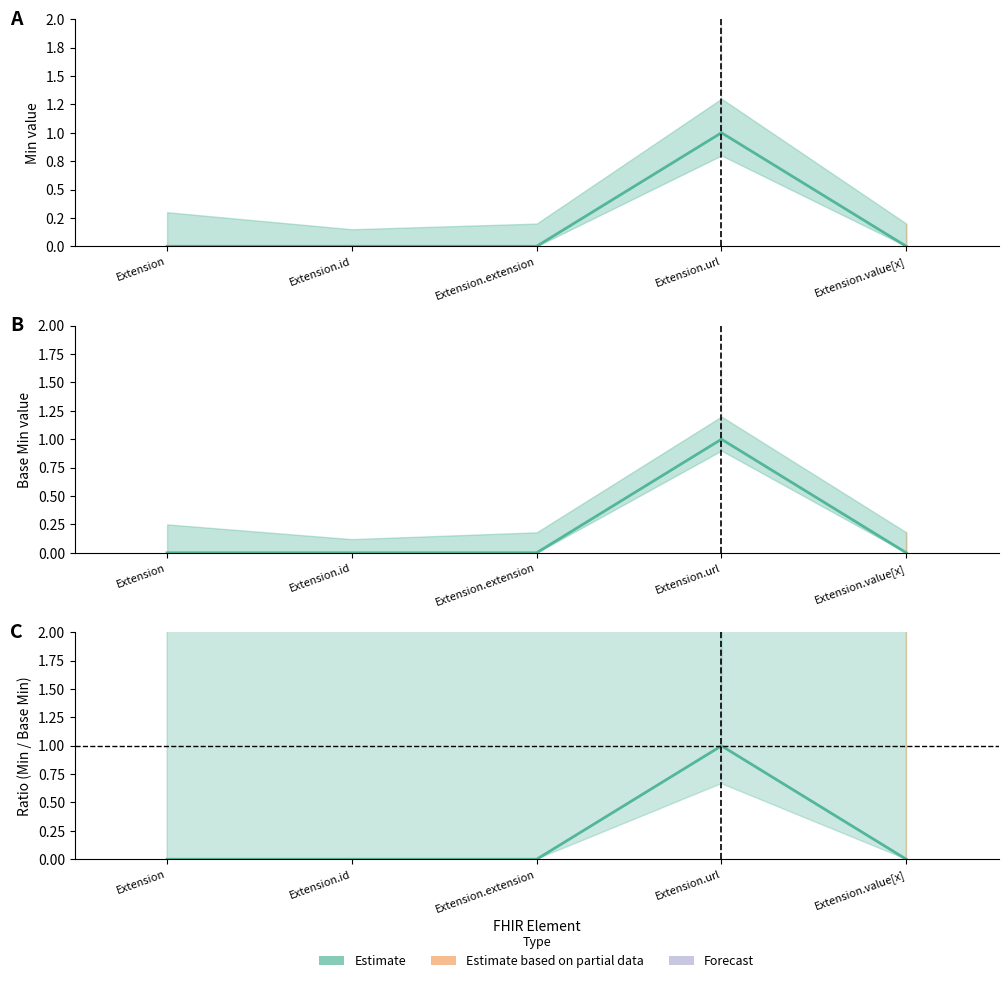

What position from the right is Extension.url?

2